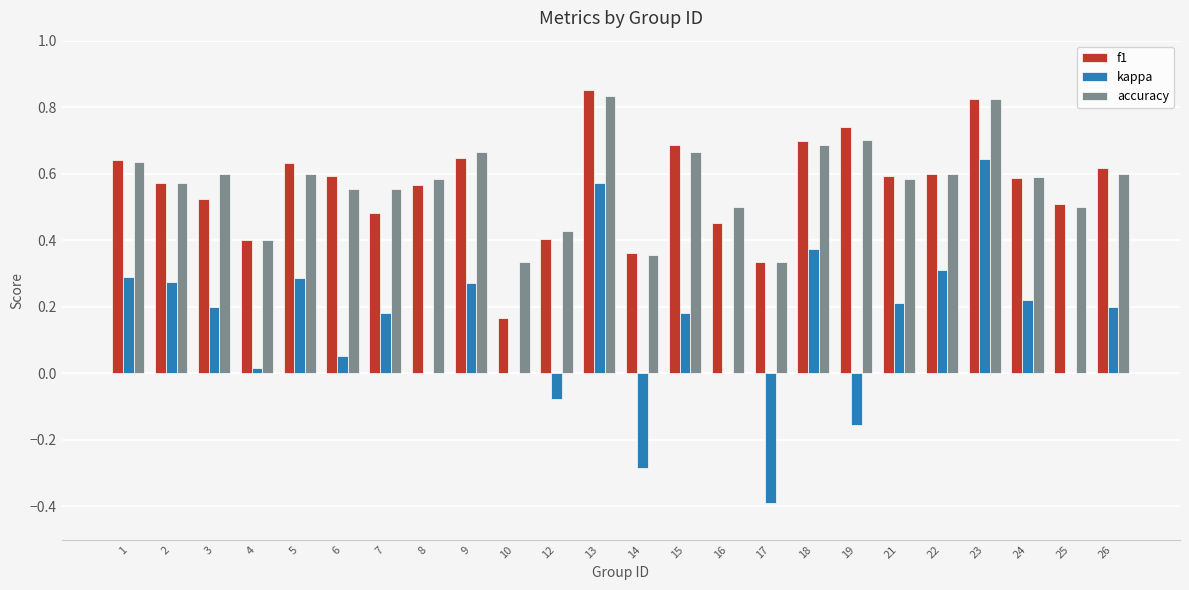

Is it true that accuracy equals 0.3 at 25?

False